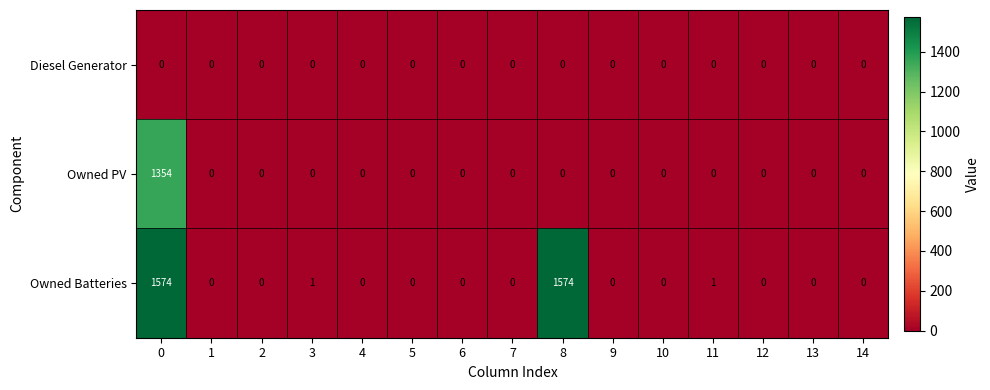

How many data points in Owned PV are above 0?

1